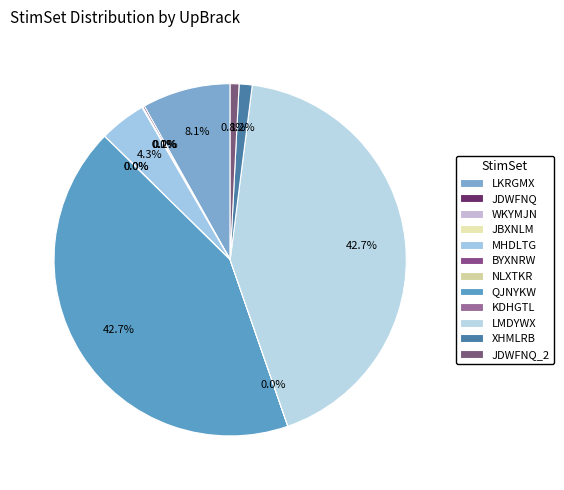

Count the number of slices in the pie.

12